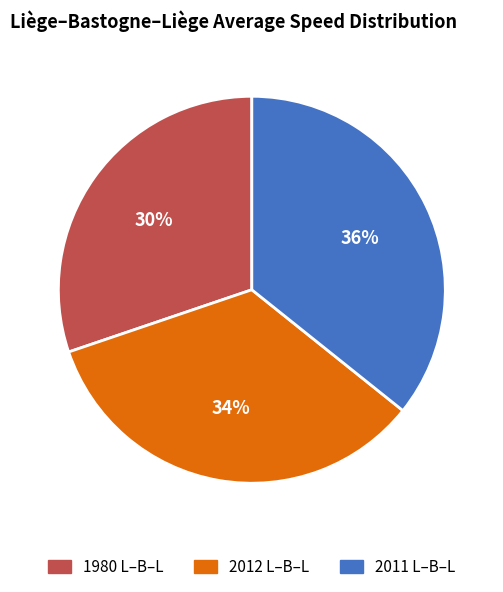

How many slices are in this pie chart?

3